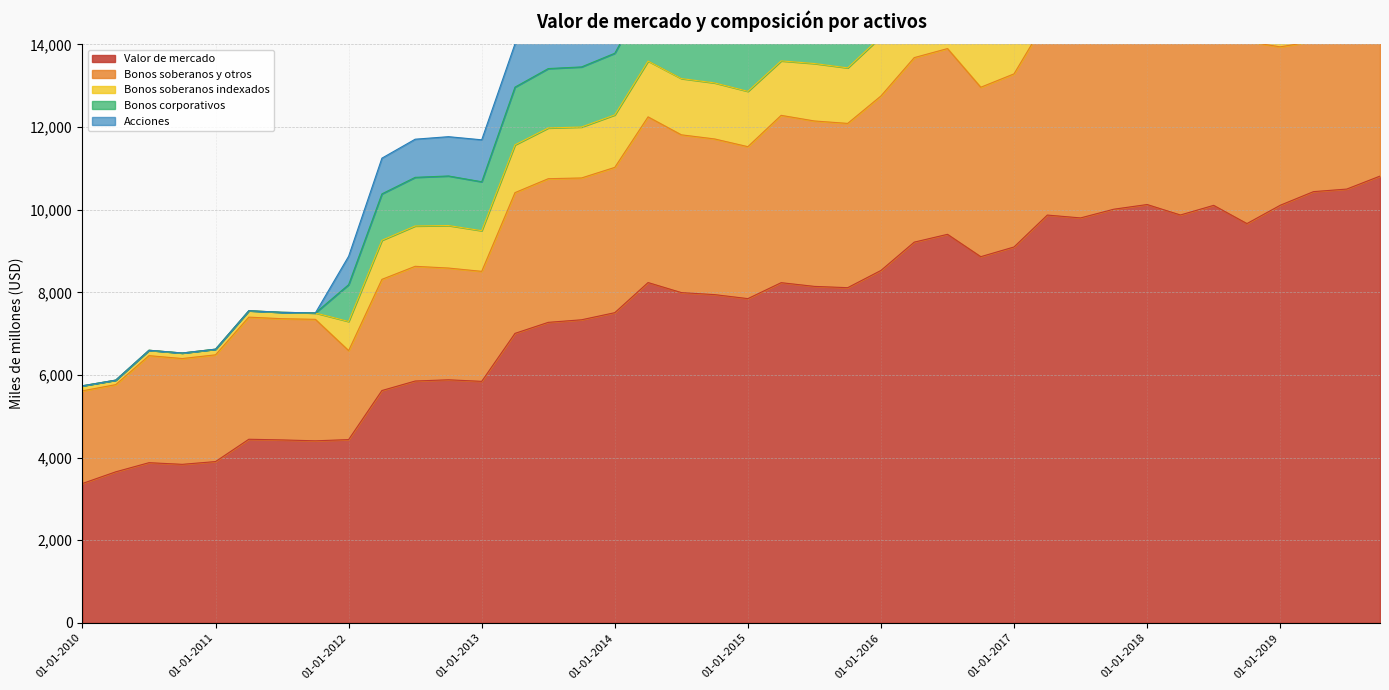

Between 01-07-2013 and 01-07-2018, which is larger?

01-07-2018